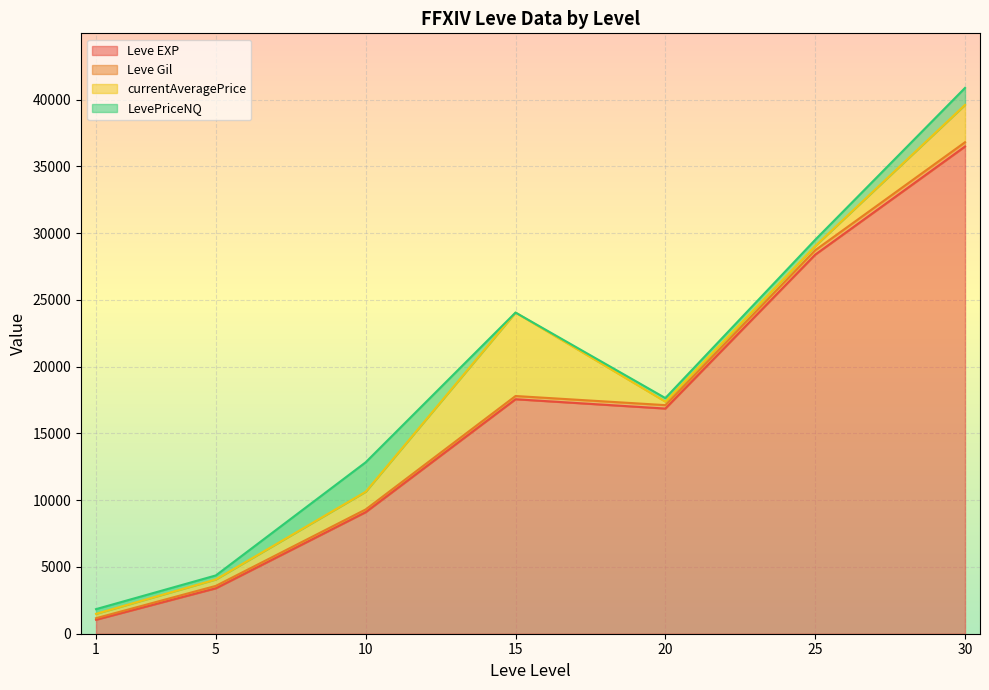

What is the difference between the currentAveragePrice values at 30 and 5?

2678.9